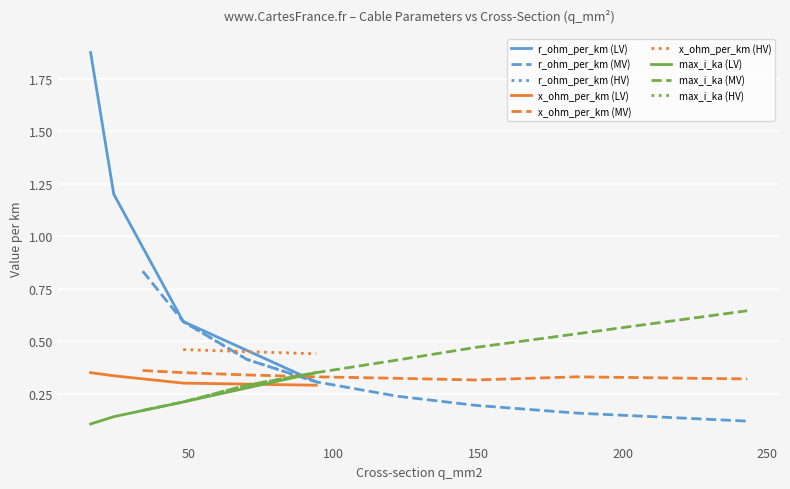

True or false: max_i_ka (LV) and x_ohm_per_km (LV) intersect in this chart.

True